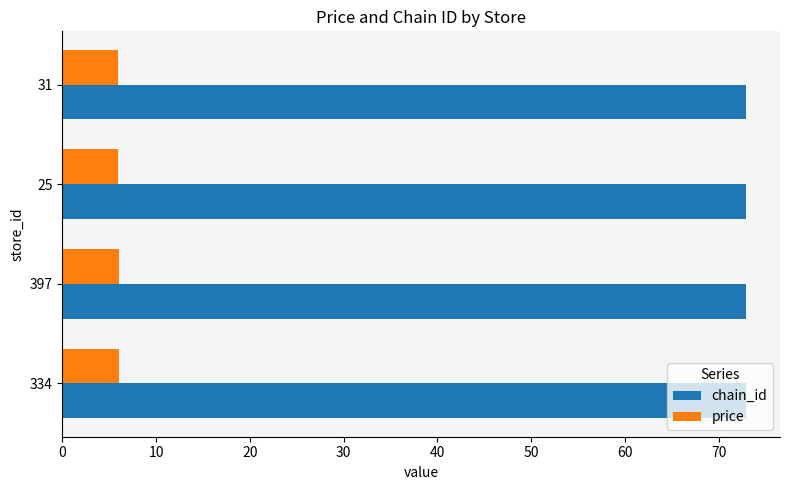

What is the highest value of the chain_id series?

72.9